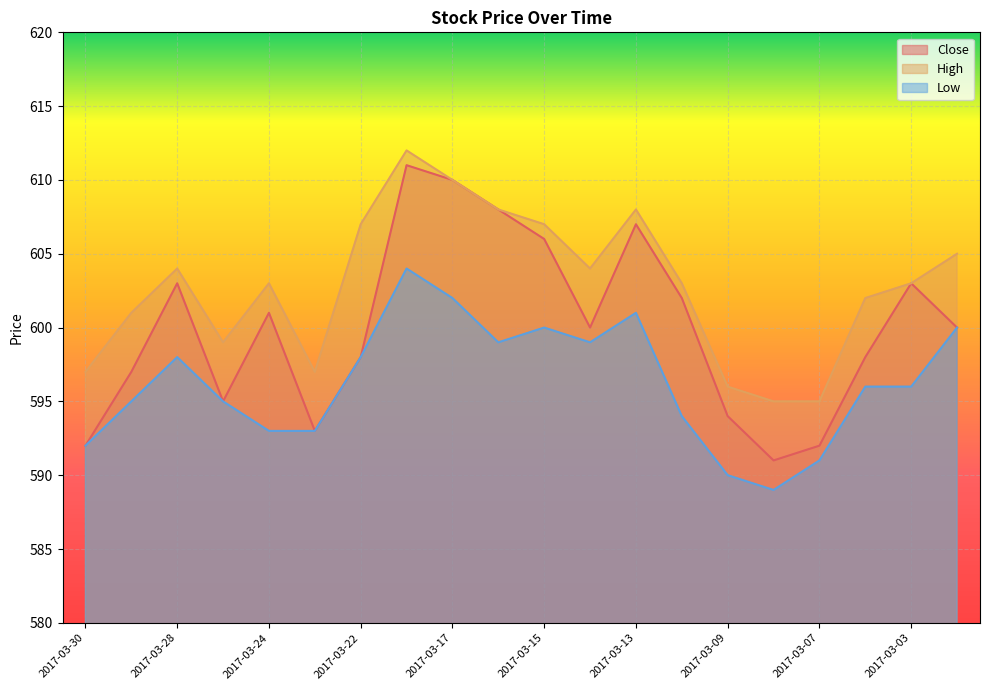

How many lines are shown in the chart?

3